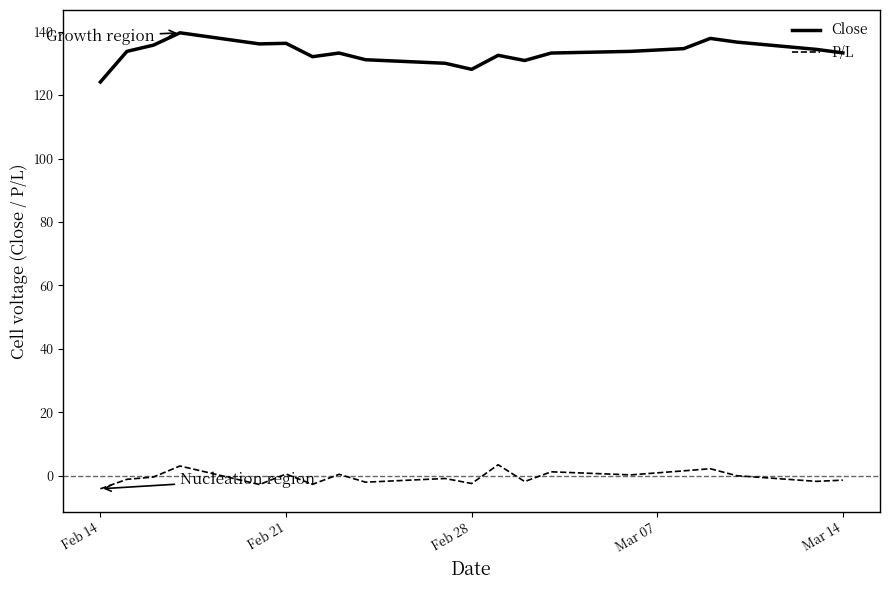

True or false: Close and P/L cross at least once.

False